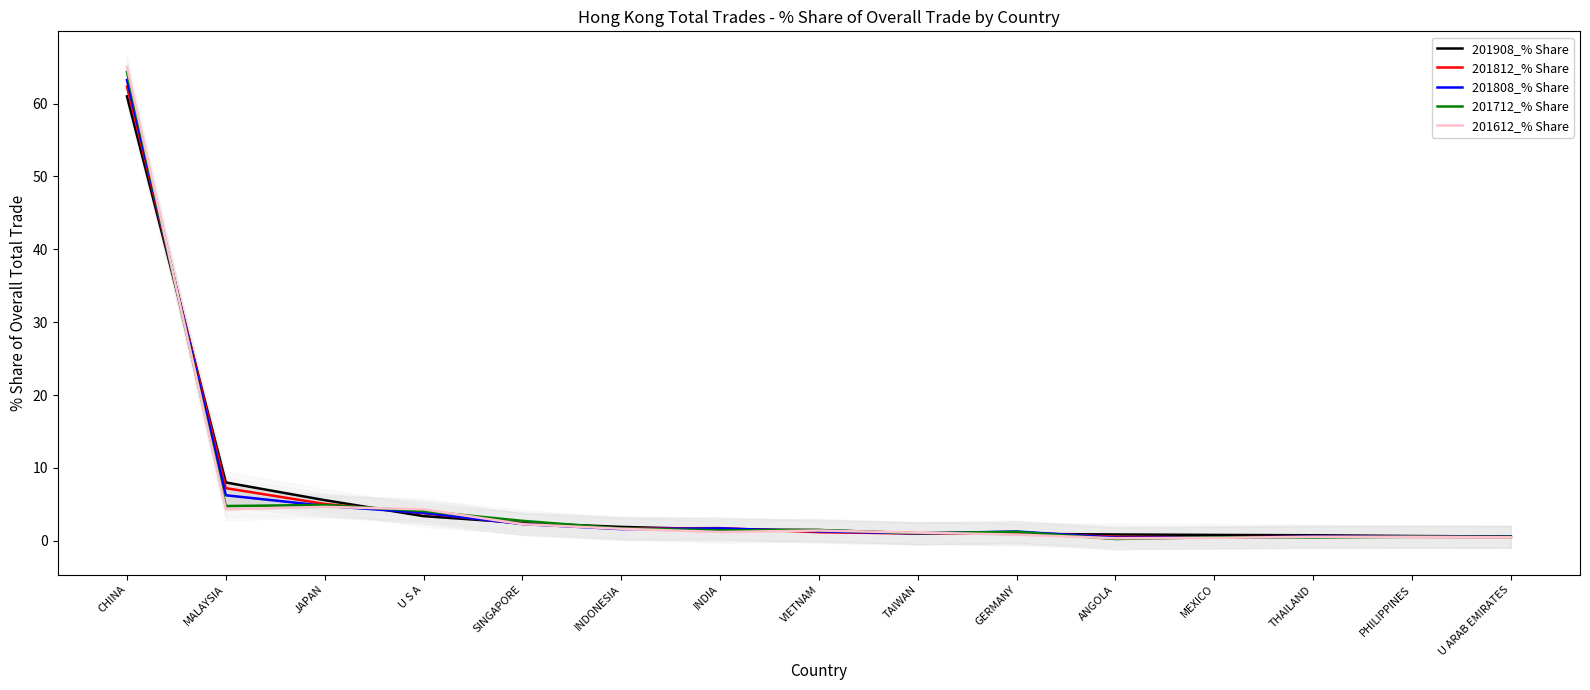

At which label is 201712_% Share closest to 32?

JAPAN